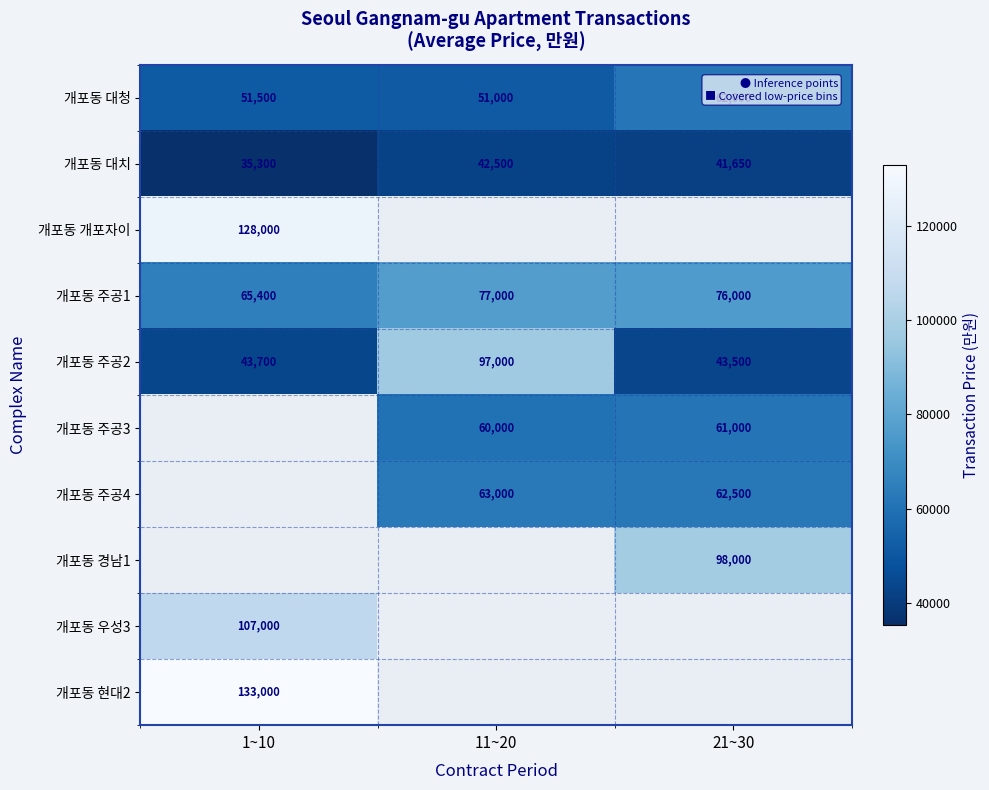

Where does the 개포동 대치 series first go above 41650?

11~20